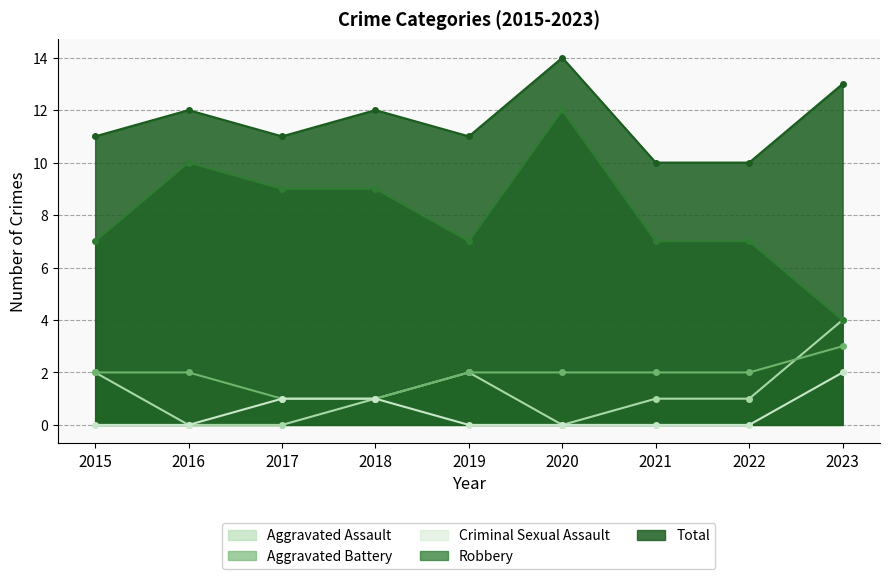

Rank the series by their maximum value, from highest to lowest.

Total, Robbery, Aggravated Assault, Aggravated Battery, Criminal Sexual Assault